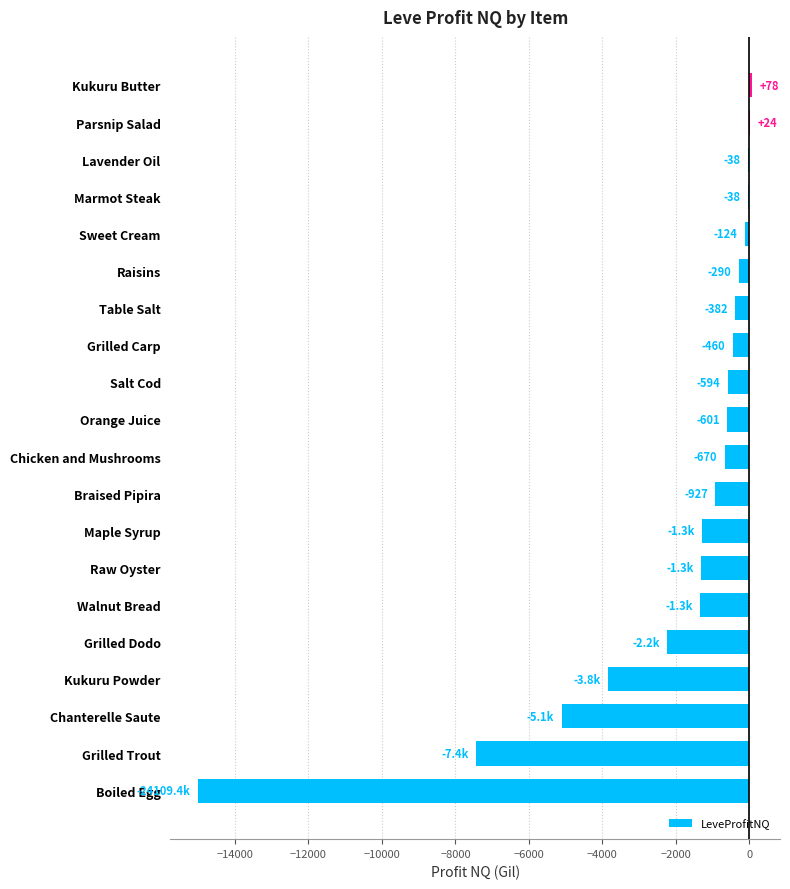

How many distinct data groups are displayed?

1